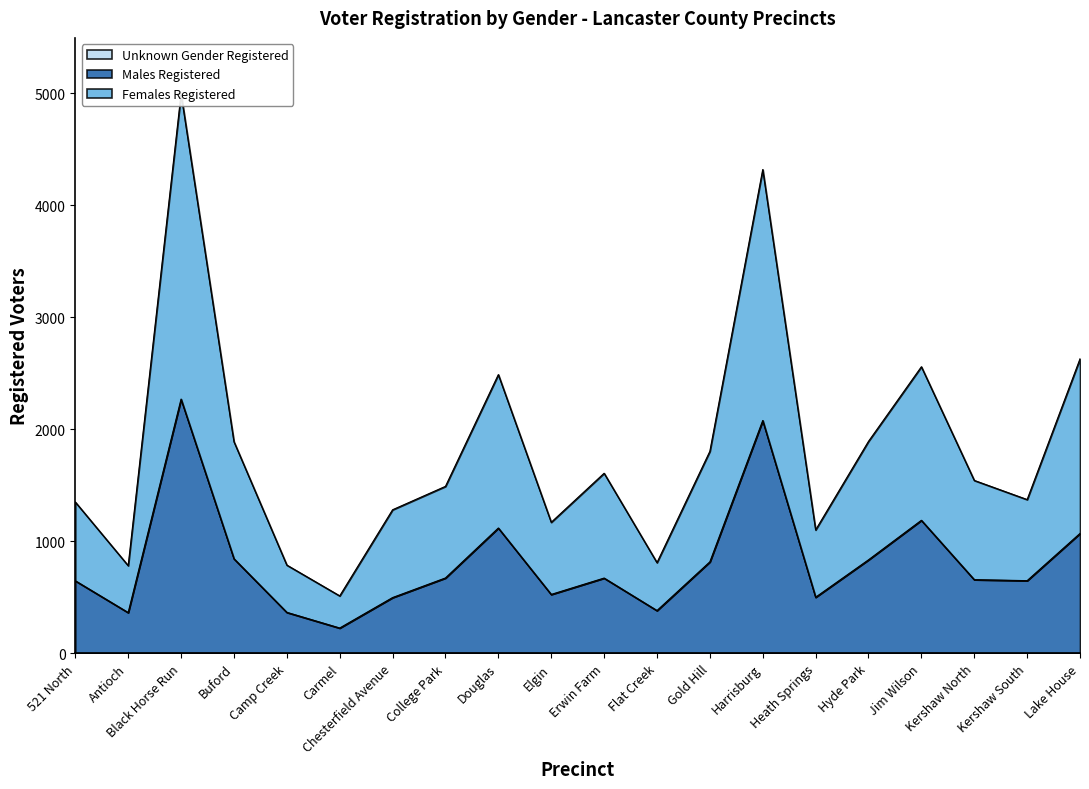

Is it true that Unknown Gender Registered equals 2 at Douglas?

False